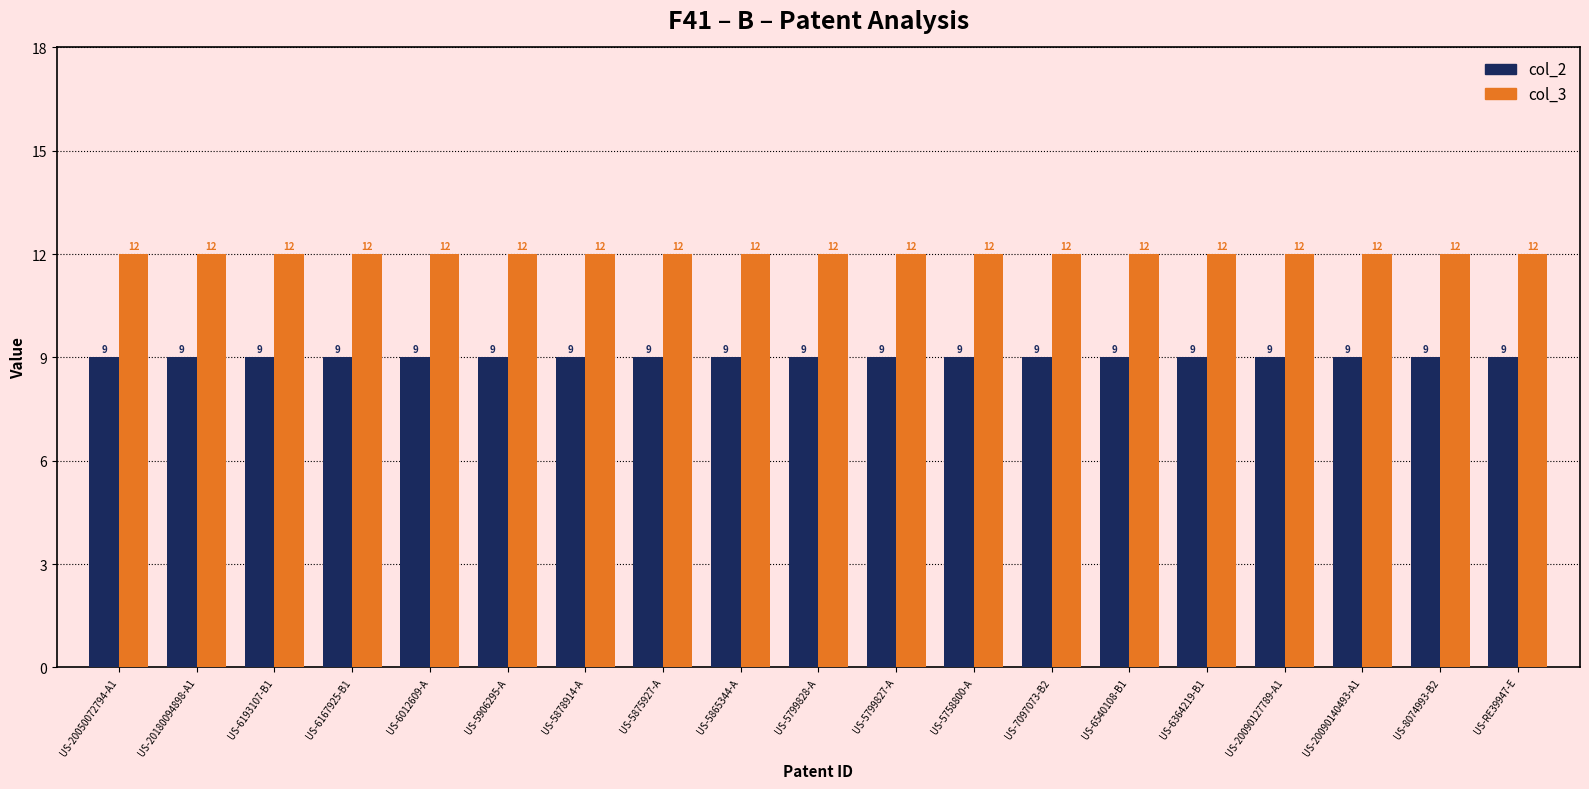

What is the lowest value of the col_2 series?

9